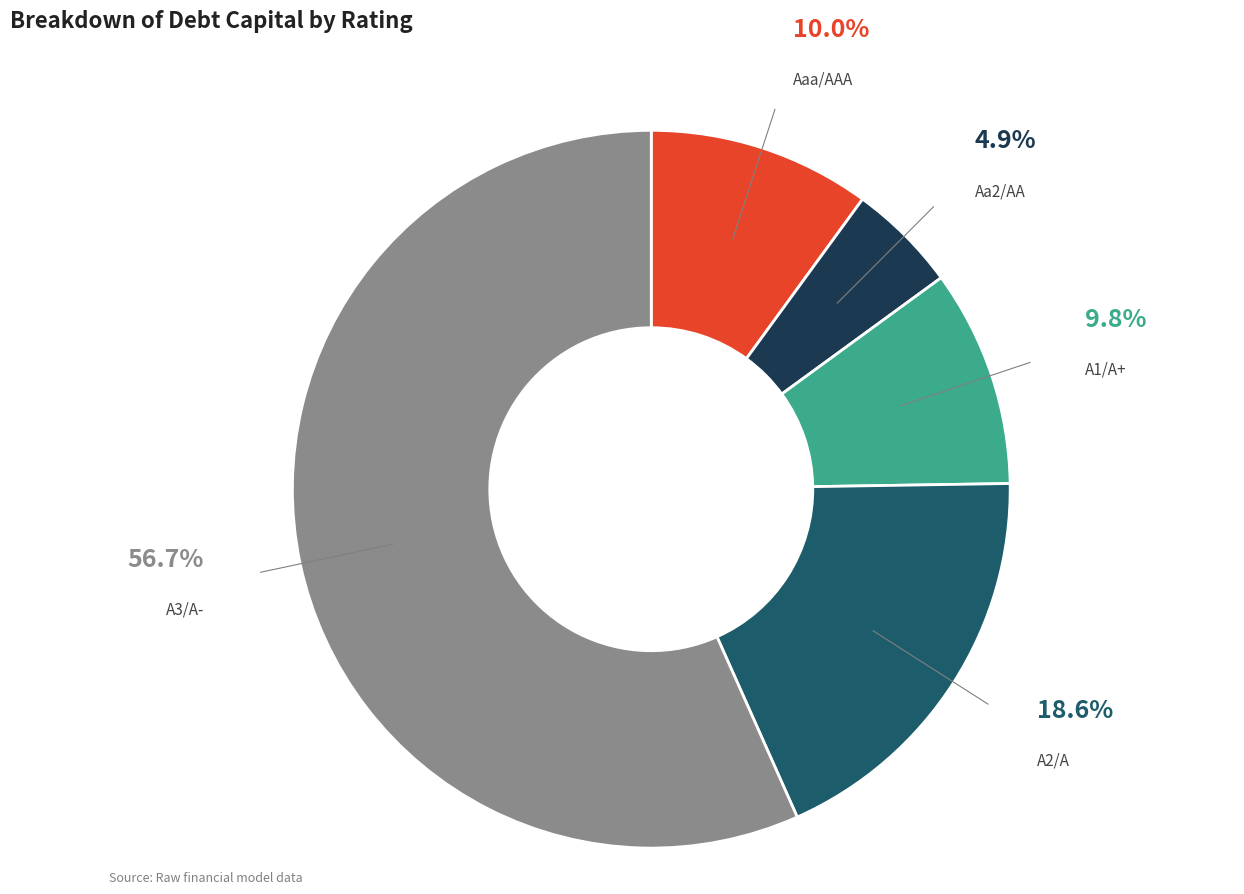

Is there a majority slice in this chart?

Yes